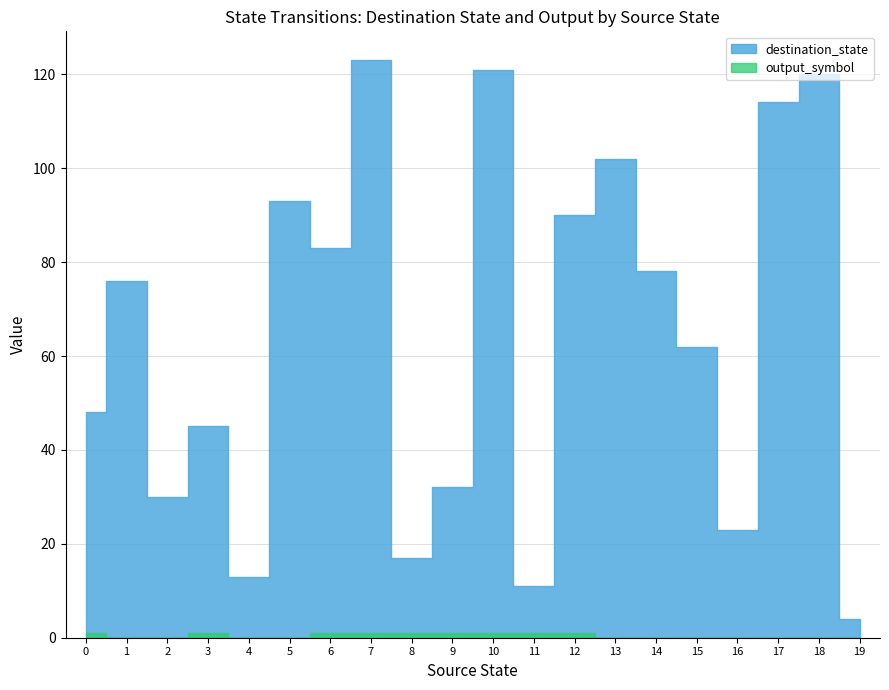

The value of output_symbol at 12 is 1. True or false?

False